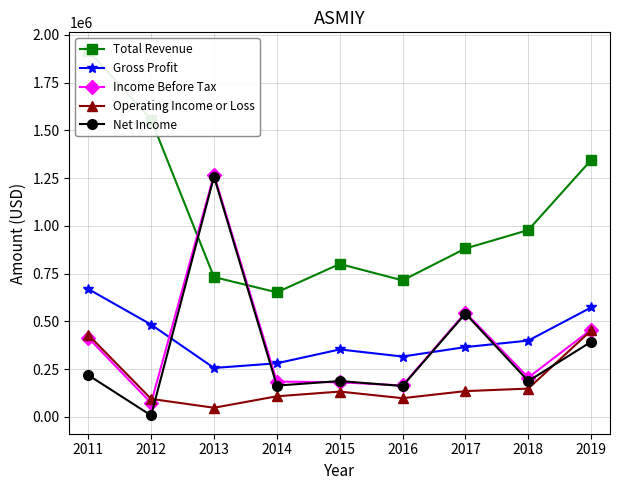

Rank the series at 2016 from lowest to highest value.

Operating Income or Loss, Net Income, Income Before Tax, Gross Profit, Total Revenue